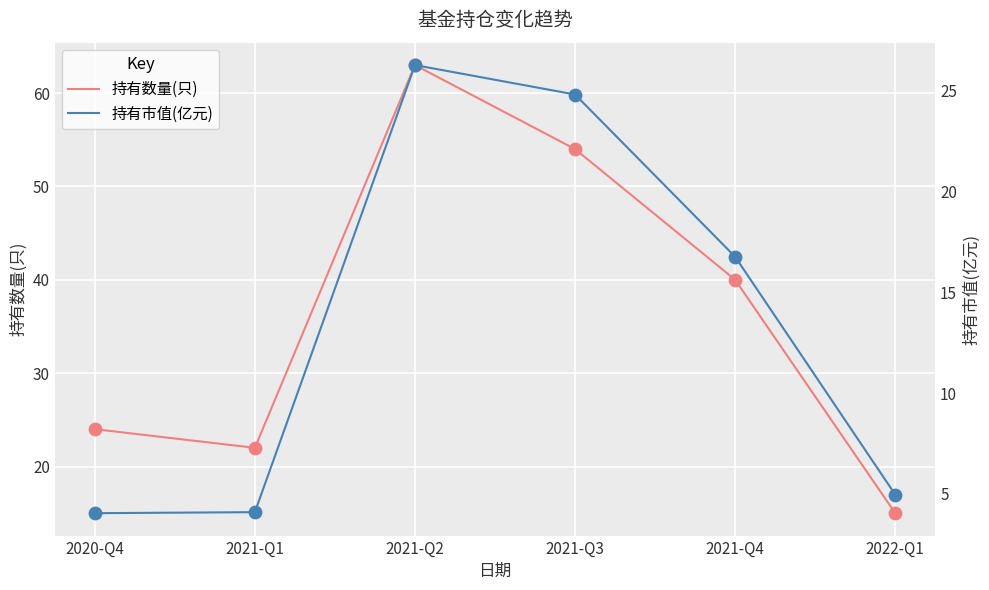

At which category is the sum across all series the highest?

2021-Q2